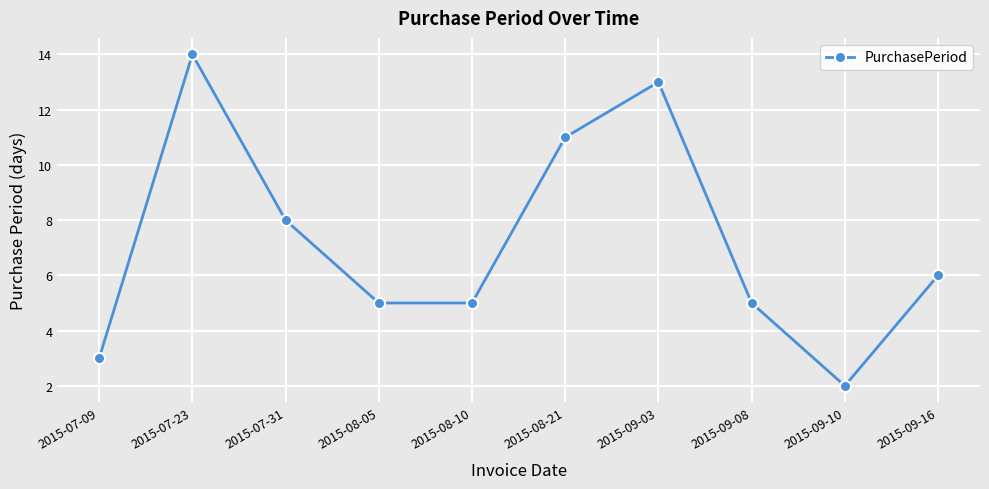

Reading right to left, extract all data points from this chart.

2015-09-16=6	2015-09-10=2	2015-09-08=5	2015-09-03=13	2015-08-21=11	2015-08-10=5	2015-08-05=5	2015-07-31=8	2015-07-23=14	2015-07-09=3